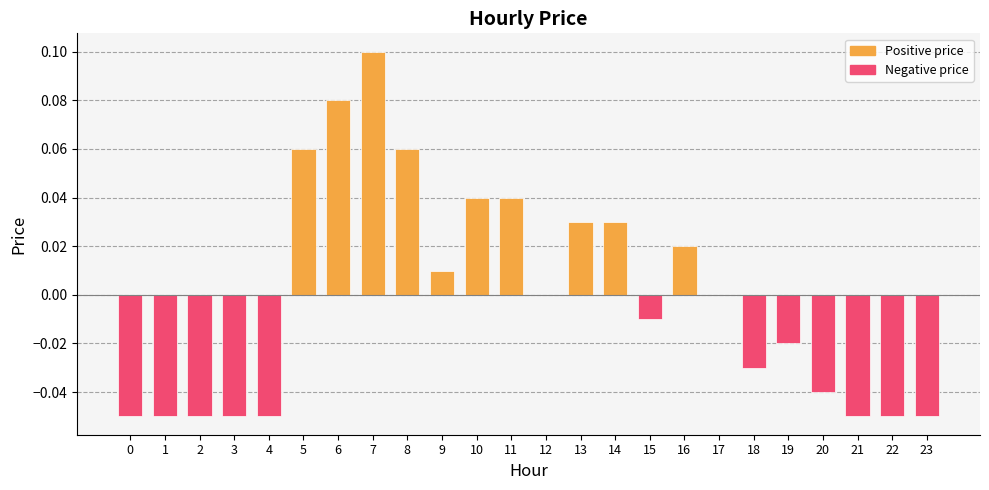

Which has a higher value, 20 or 11?

11